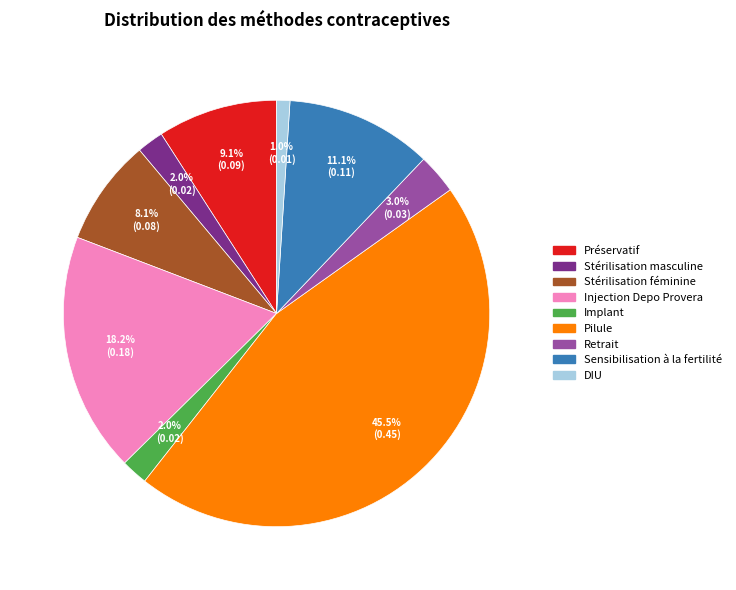

Which category has the biggest portion of the pie?

Pilule